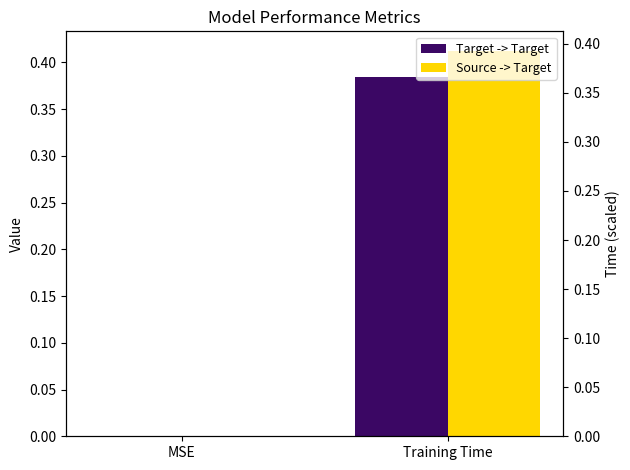

The value of Target -> Target at Training Time is 0.1. True or false?

False